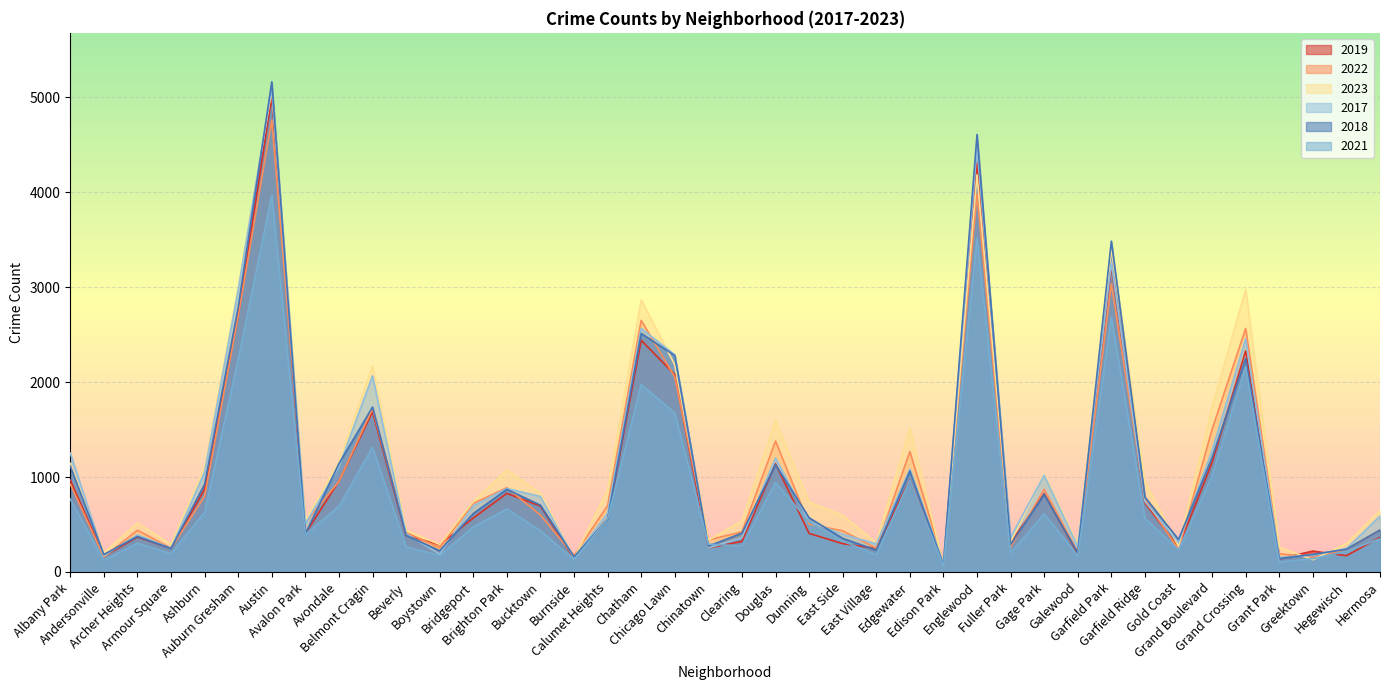

At Chatham, list the series in order from largest to smallest.

2023, 2022, 2017, 2018, 2019, 2021